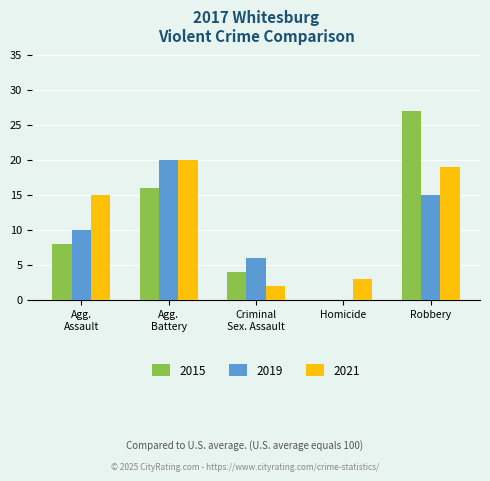

At which category is the sum across all series the highest?

Robbery